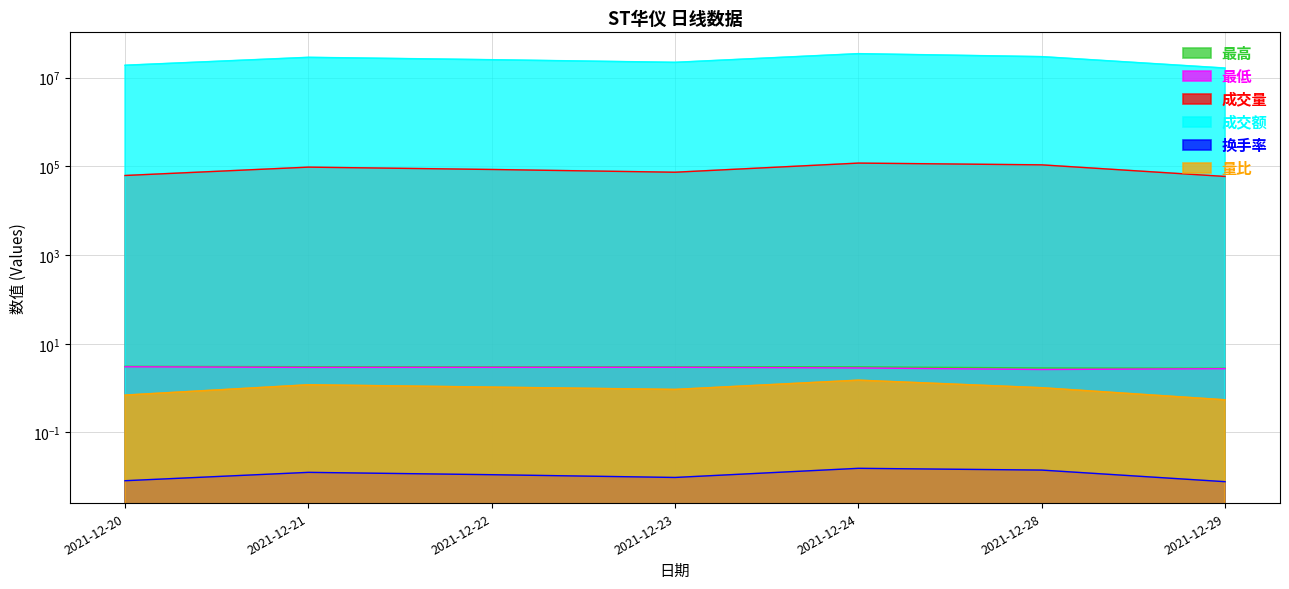

Count the number of data series in this chart.

6